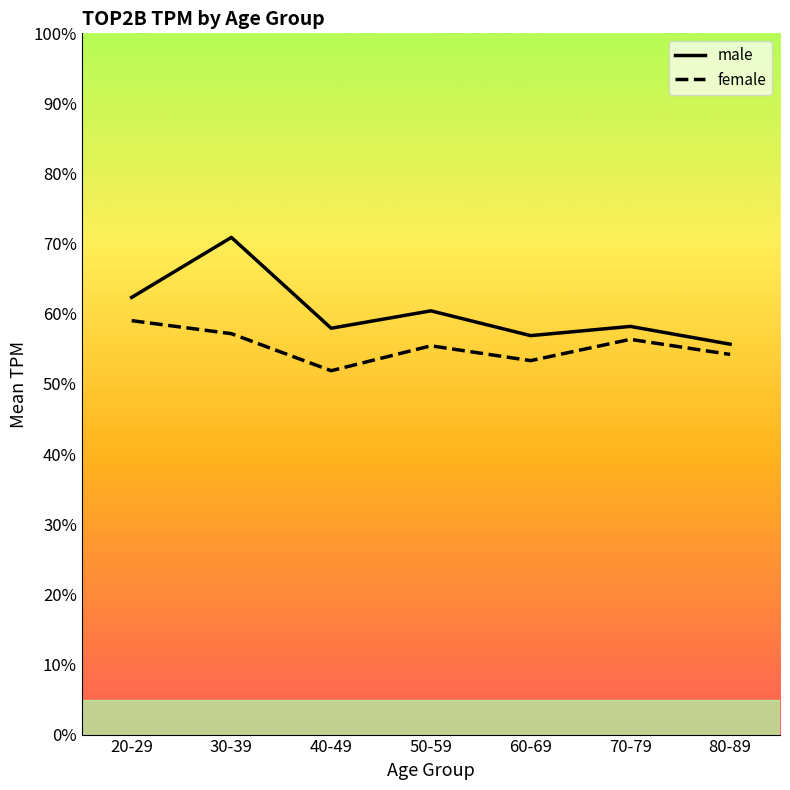

In male, how many points are lower than both neighbors (excluding endpoints)?

2